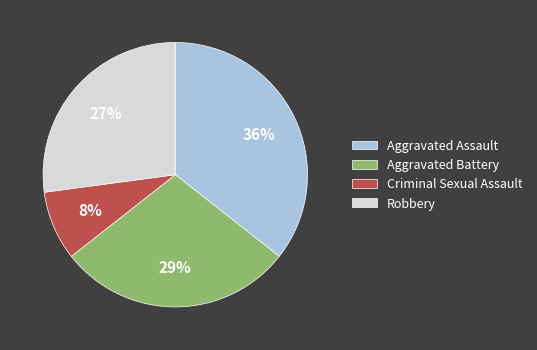

Between Aggravated Assault and Robbery, which is larger?

Aggravated Assault